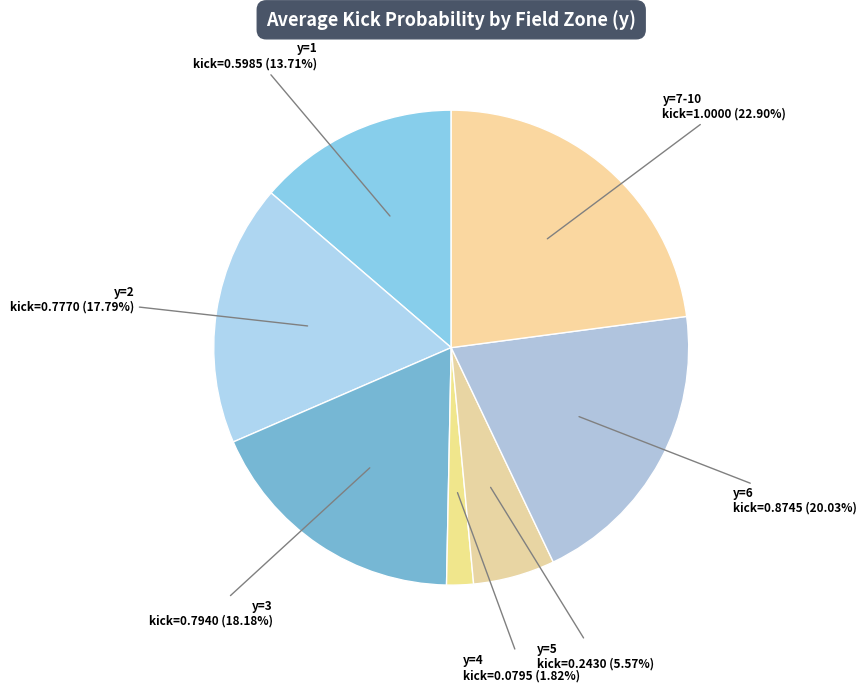

Count the number of slices in the pie.

7